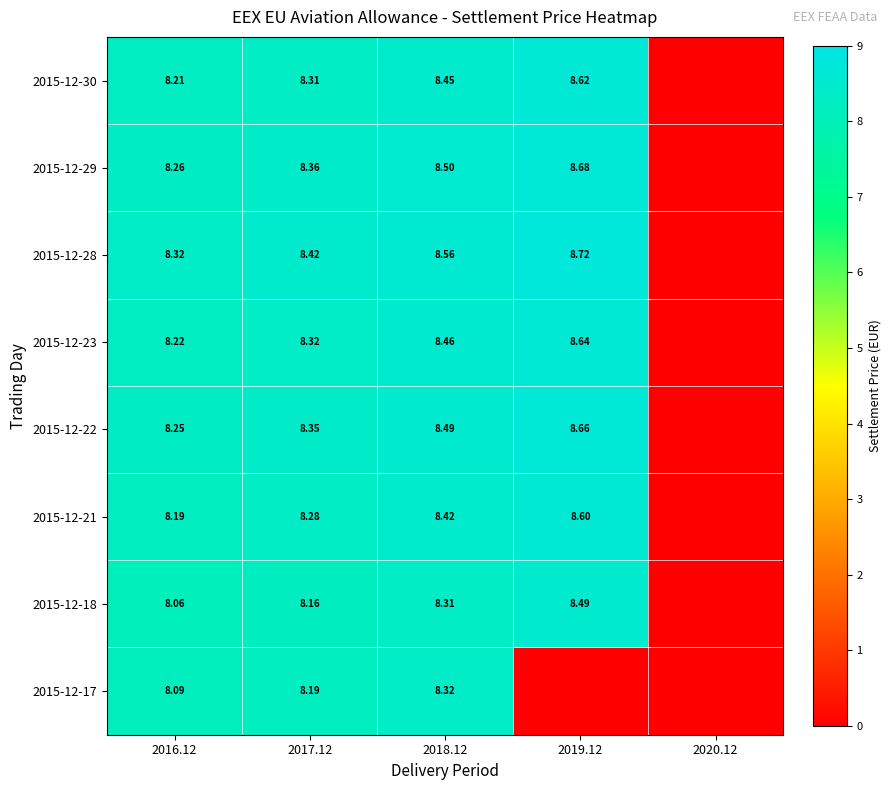

Is the value of 2015-12-29 at 2016.12 greater than the value of 2015-12-23 at 2018.12?

No